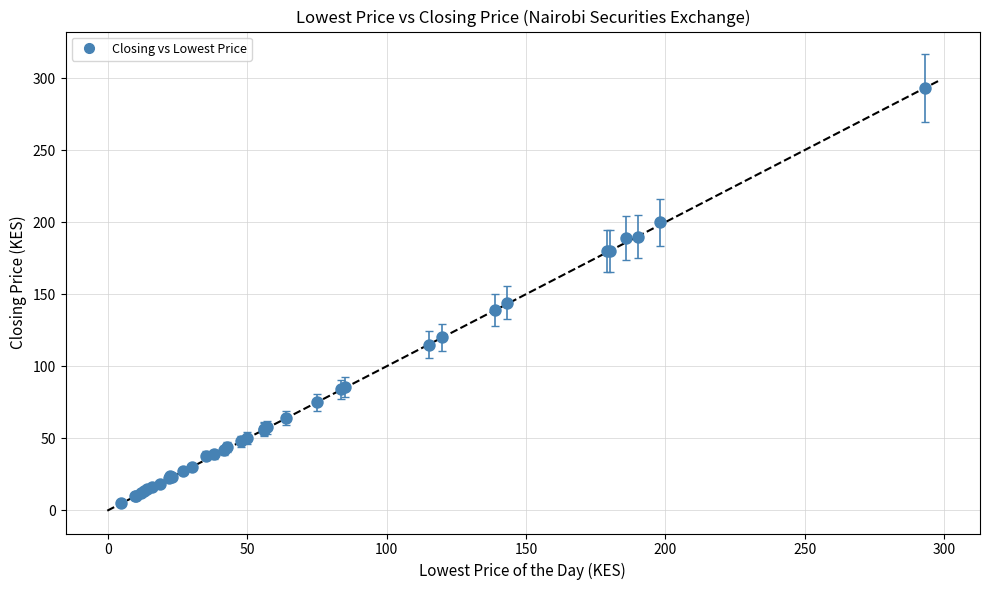

What Y value in the scatter plot is closest to 148?

144.0